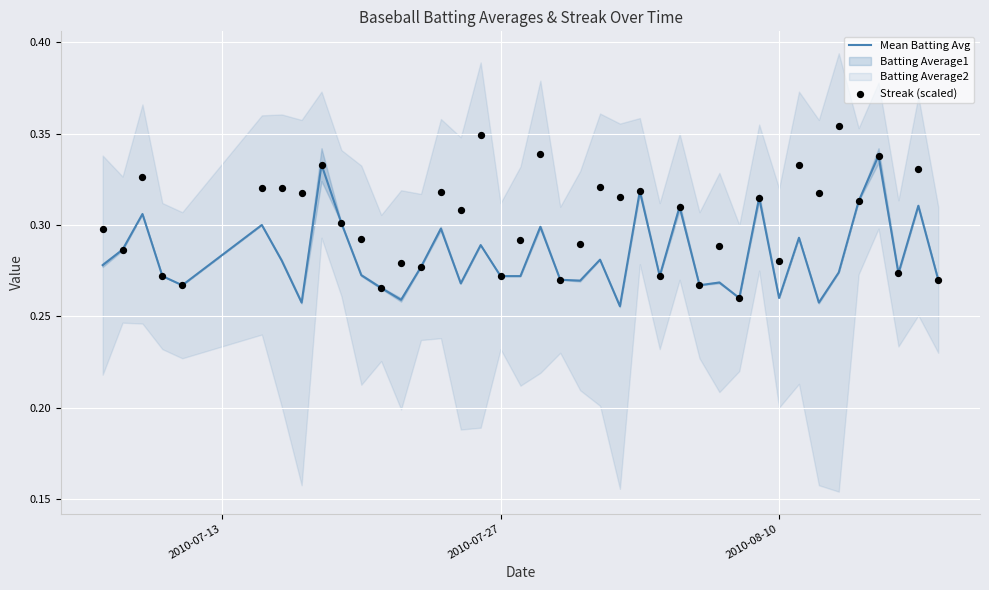

Is the value of Streak (scaled) at 25 greater than the value of Mean Batting Avg at 24?

No